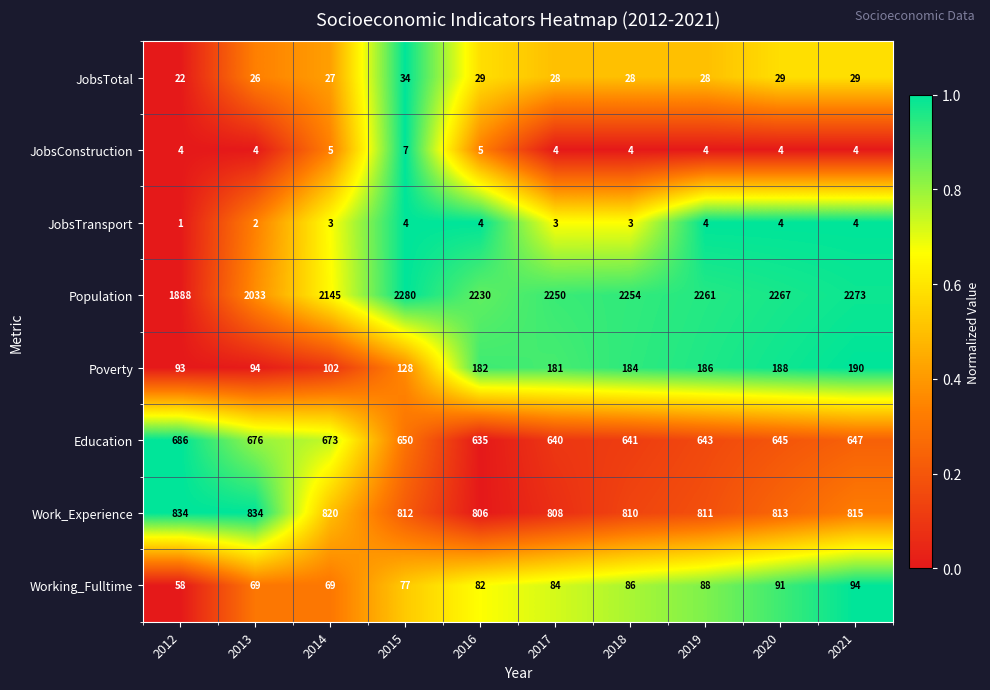

Where is Population nearest to the value 2084?

2013